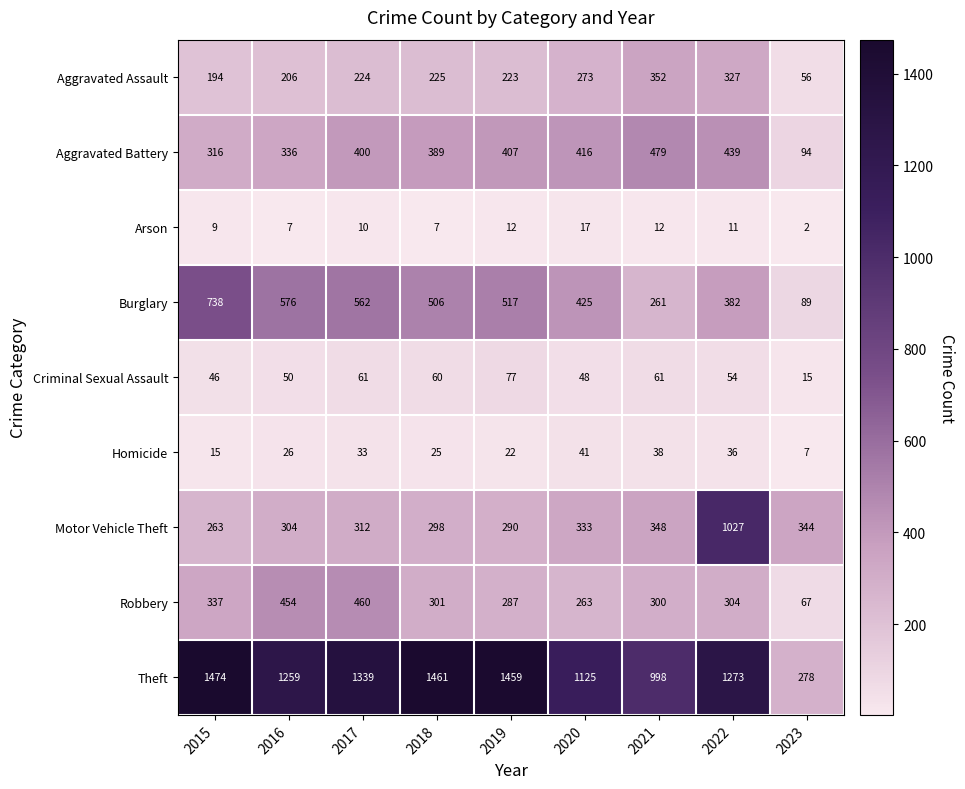

Between 2015 and 2021, which series saw the biggest shift?

Burglary